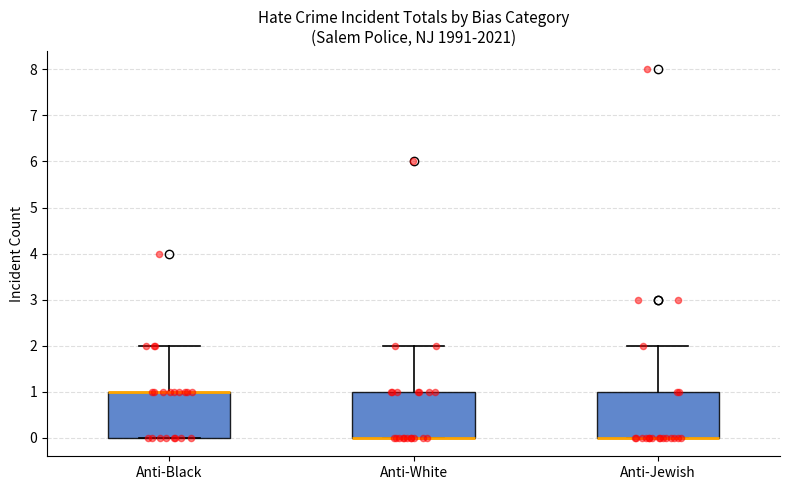

Reading left to right, transcribe this box plot: for each box, give where its median line is, the range the box spans, and where its two whiskers end, as read against the y-axis. The values are not printed on the chart, so give them approximately, as read against the axis.

Anti-Black: median 1 (drawn on the box's upper edge), box 0 to 1, whiskers 0 to 2
Anti-White: median 0 (drawn on the box's lower edge), box 0 to 1, whiskers 0 to 2
Anti-Jewish: median 0 (drawn on the box's lower edge), box 0 to 1, whiskers 0 to 2